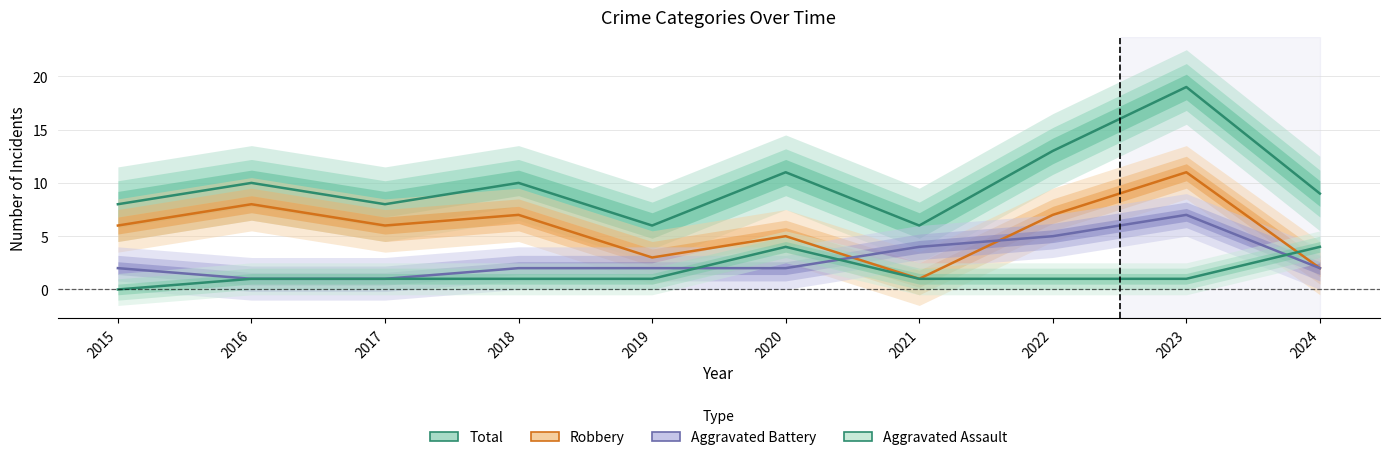

True or false: Aggravated Assault has more than 2 interior local peaks.

False